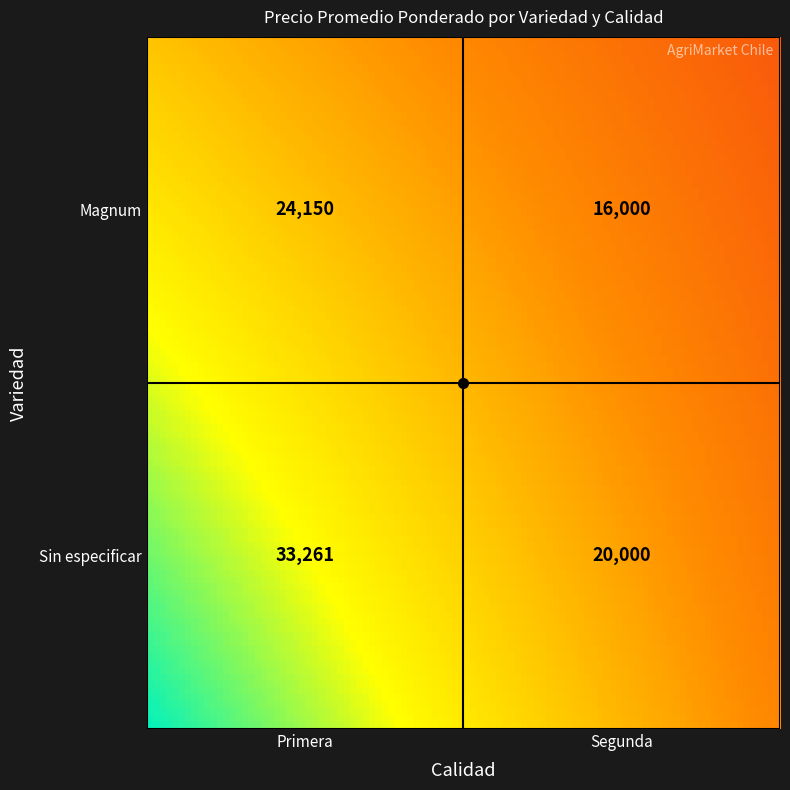

What is the sum of all Magnum values?

40150